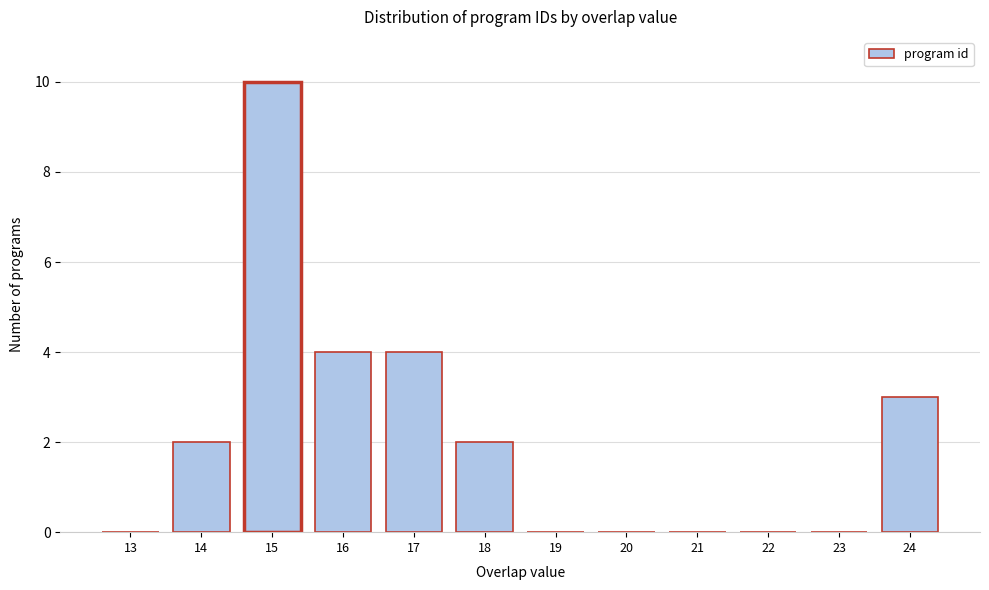

Reading right to left, what are all the values shown in this chart?

24=3	23=0	22=0	21=0	20=0	19=0	18=2	17=4	16=4	15=10	14=2	13=0